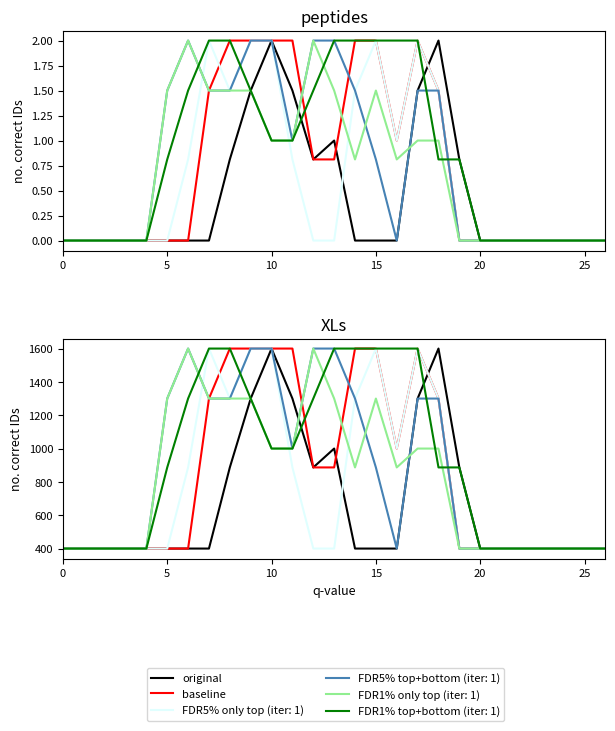

True or false: baseline has more than 2 points higher than both neighbors.

False